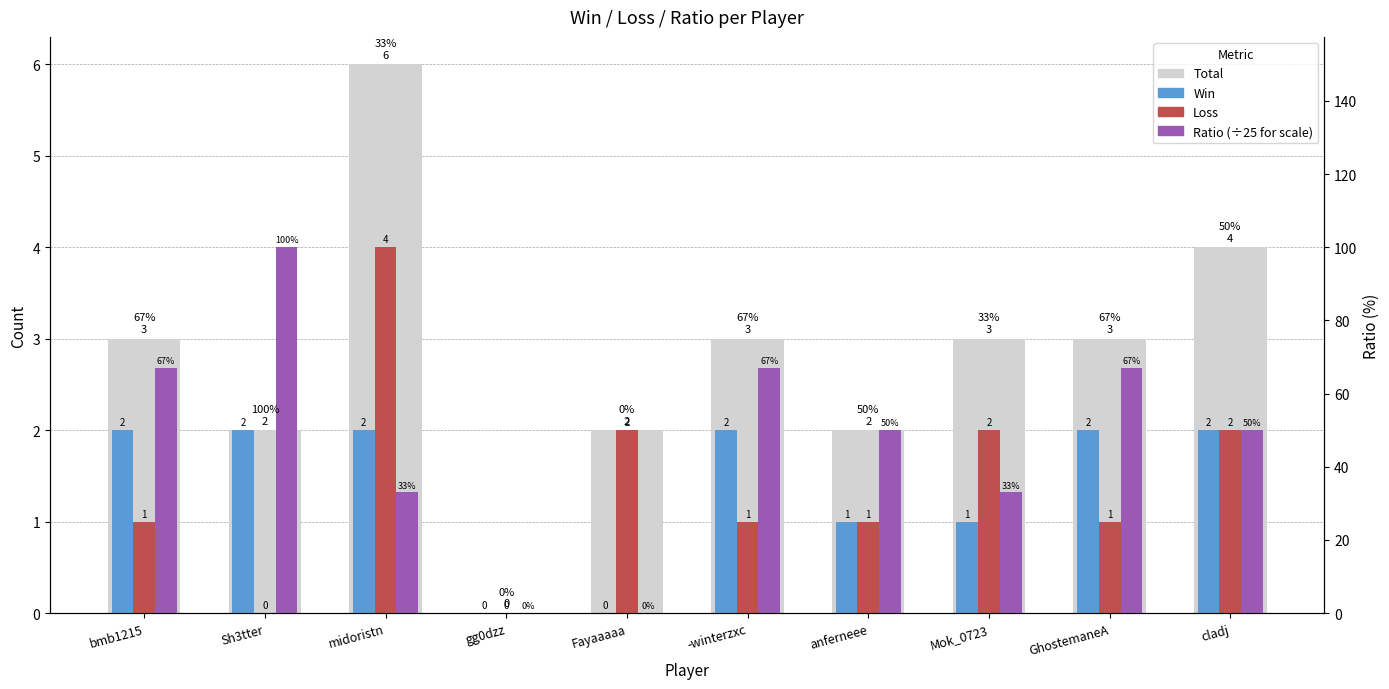

Which series has the largest total across all categories?

Total